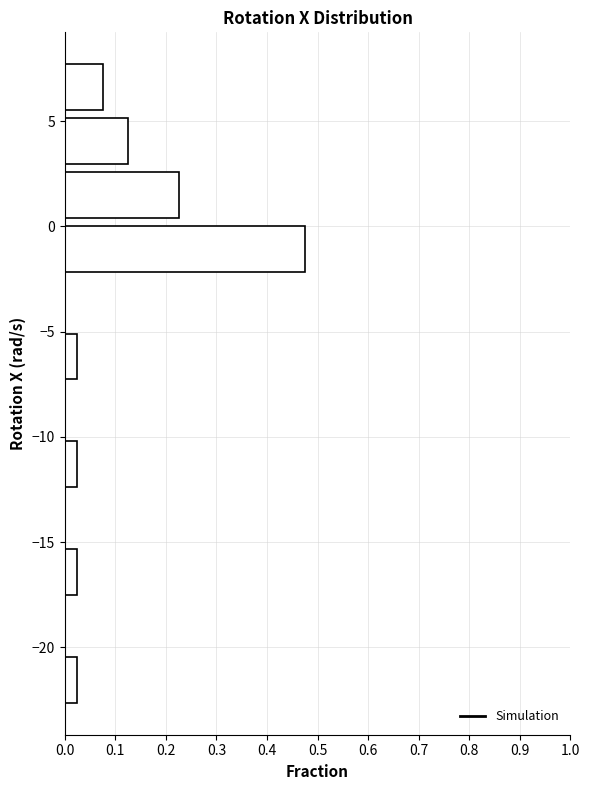

Which range on the y-axis has the longest bar?

-2.5 to 0.0